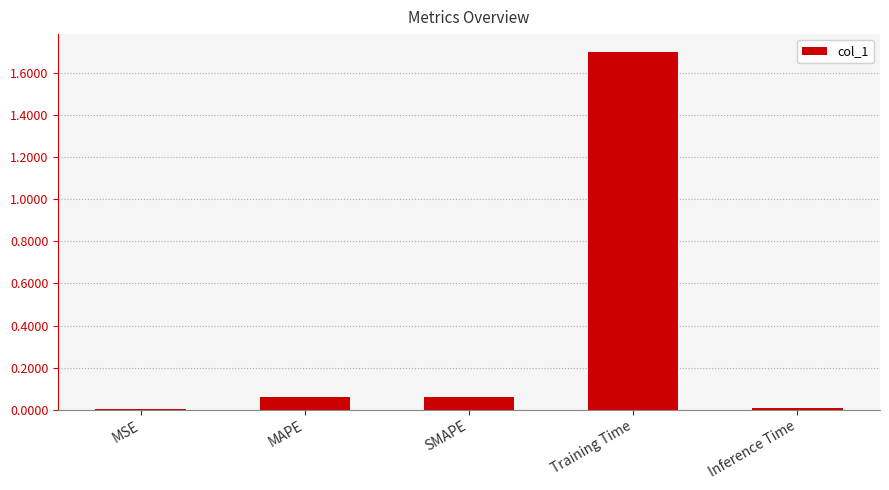

Between Inference Time and Training Time, which is larger?

Training Time